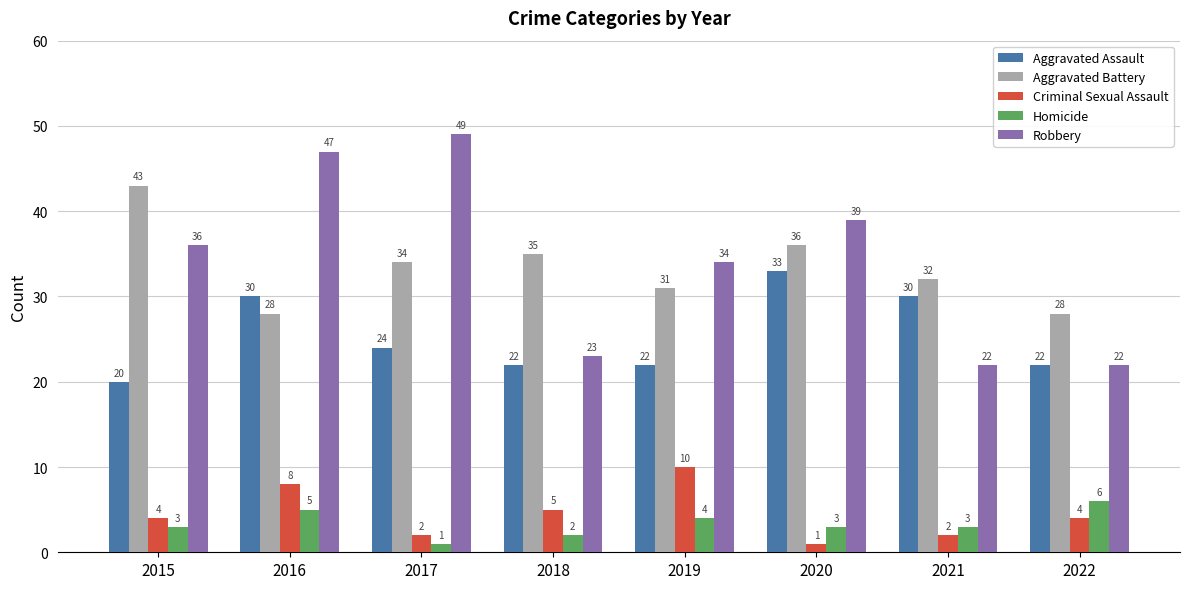

Where does the Aggravated Assault series first go above 24?

2016